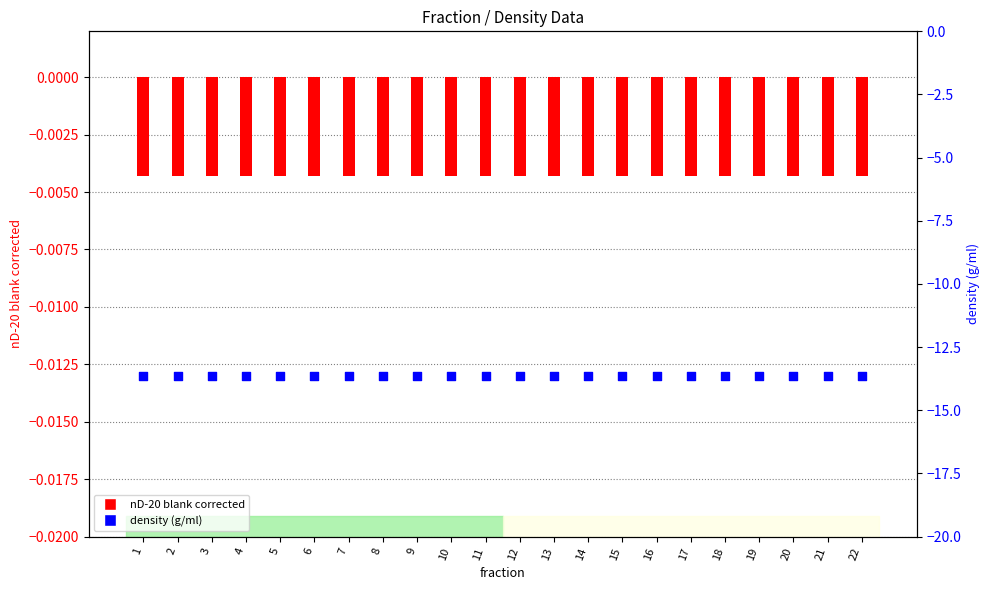

Which series contains the lowest Y value?

density (g/ml)